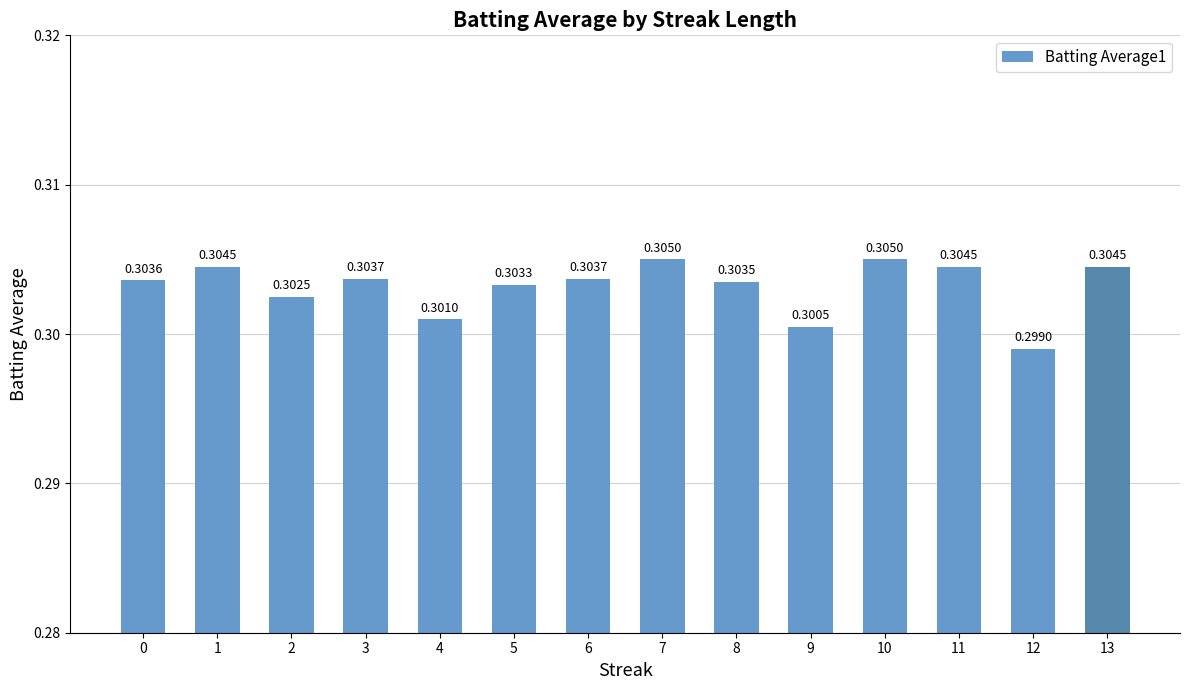

Between 8 and 5, which is larger?

8